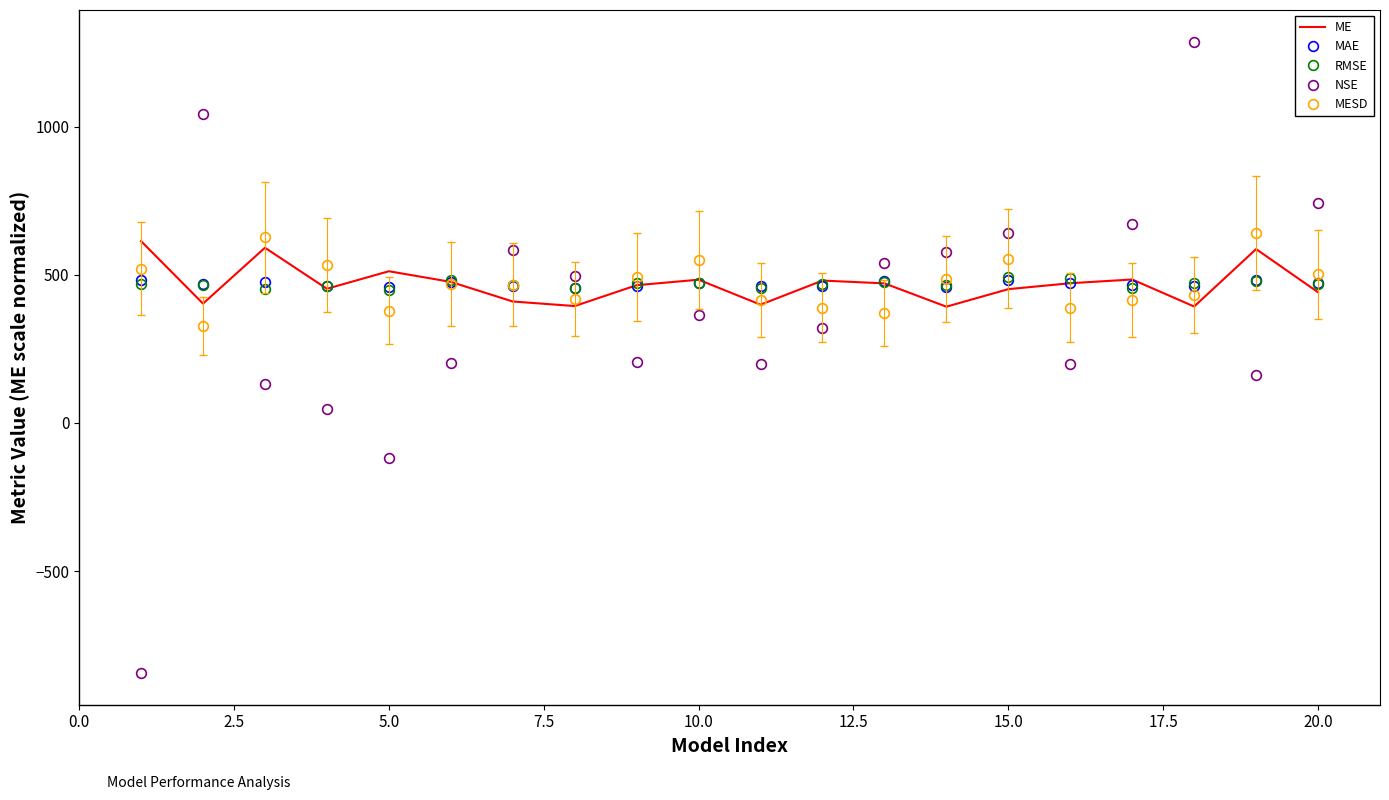

What is the maximum value for ME?

613.3